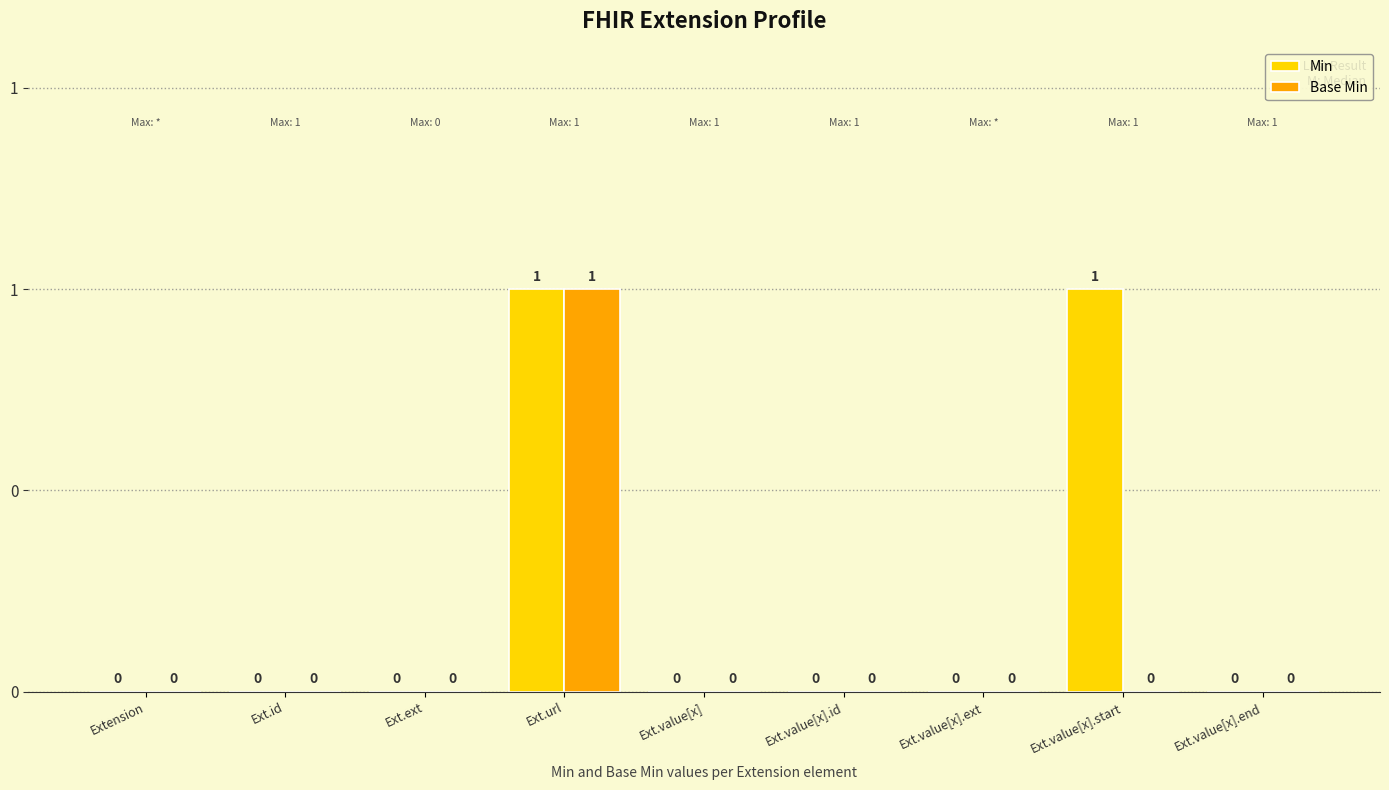

List the series in order of their peak value, lowest first.

Min, Base Min